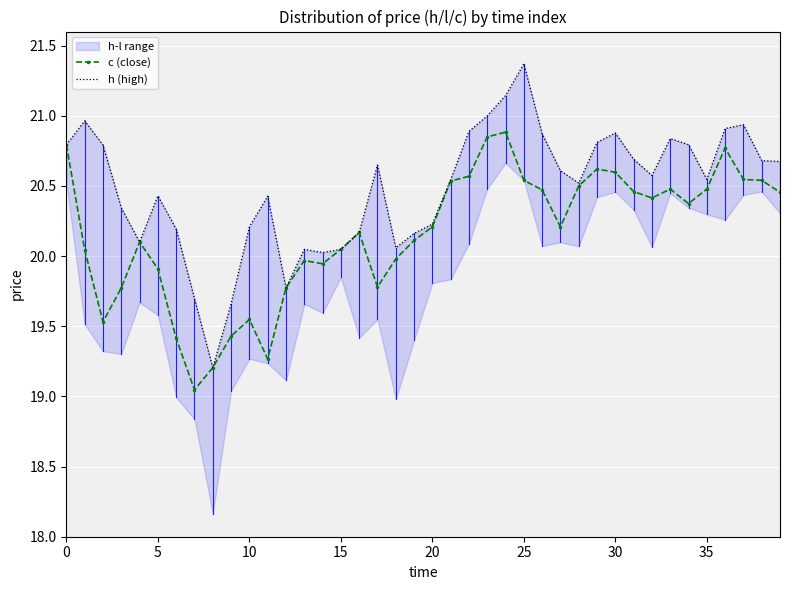

How many data points in h (high) are less than 20?

4